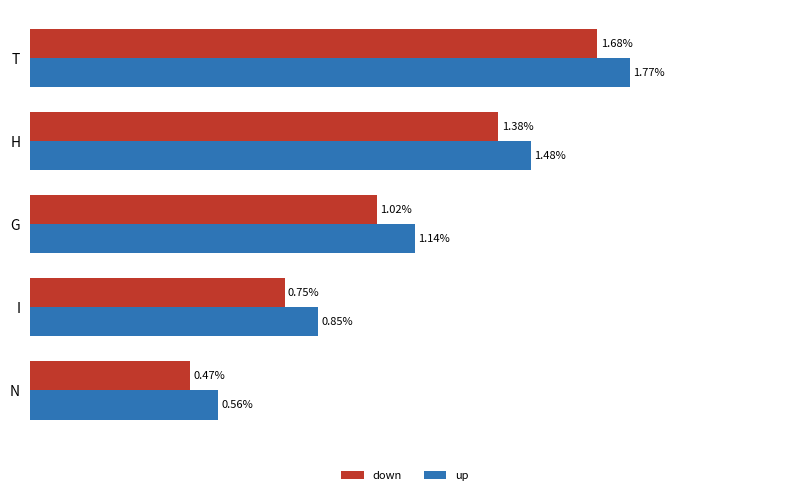

Is the value of down at G greater than the value of up at I?

Yes